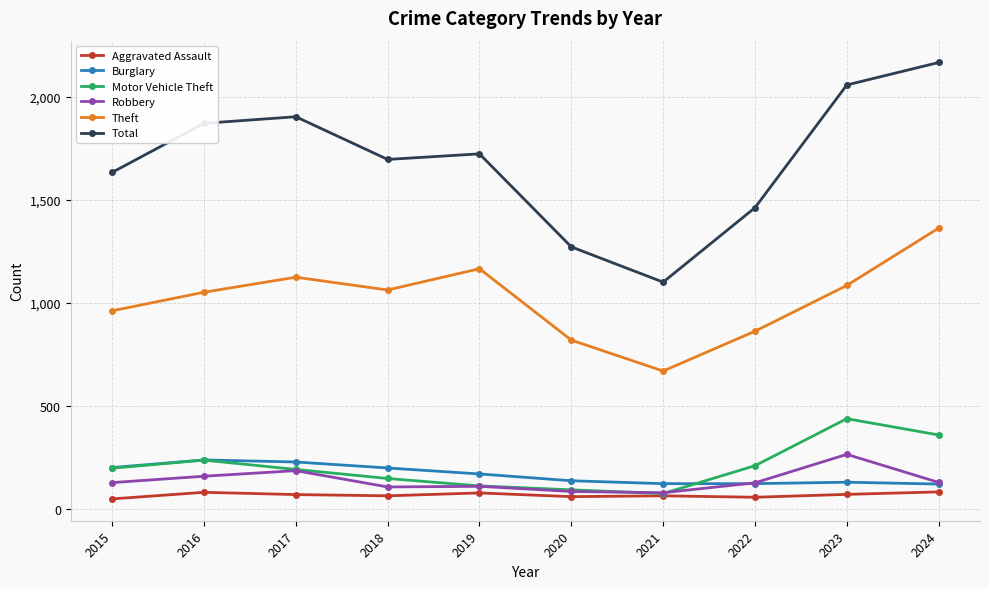

At which category is the sum across all series the highest?

2024